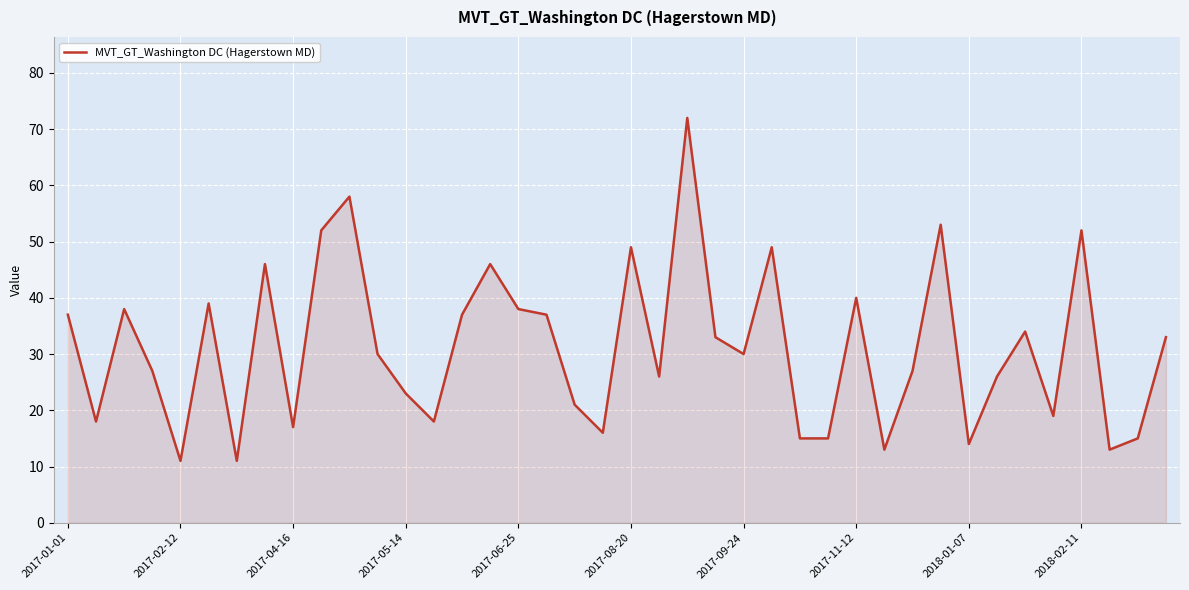

What is the maximum value shown in the chart?

72